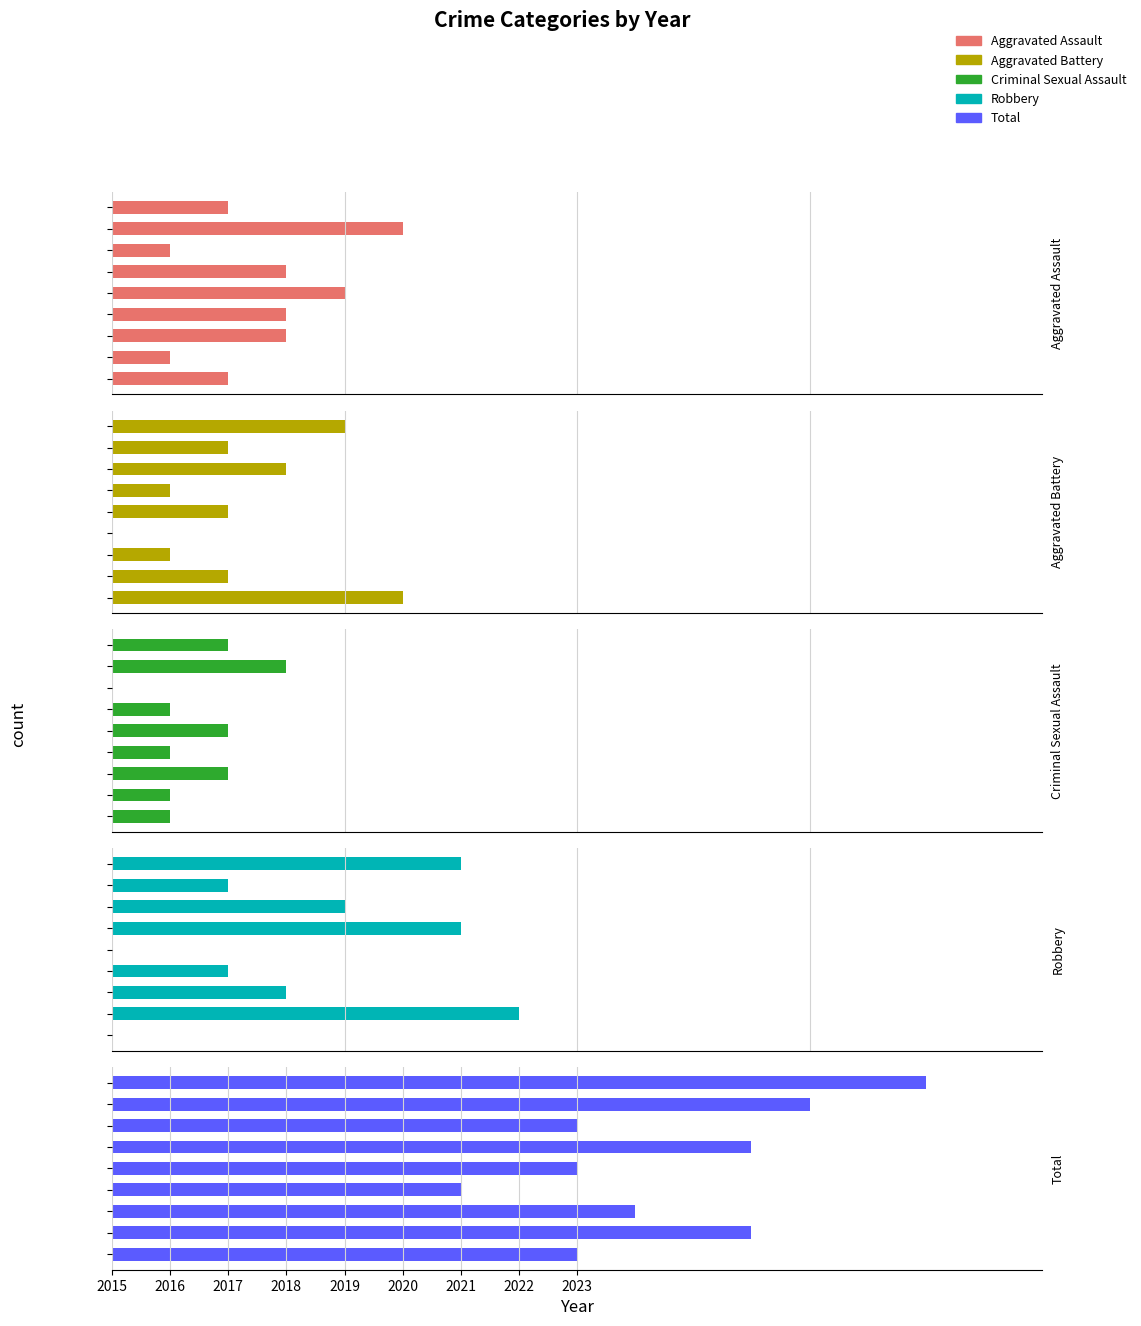

What is the difference between the second highest and minimum values in the Robbery series?

6